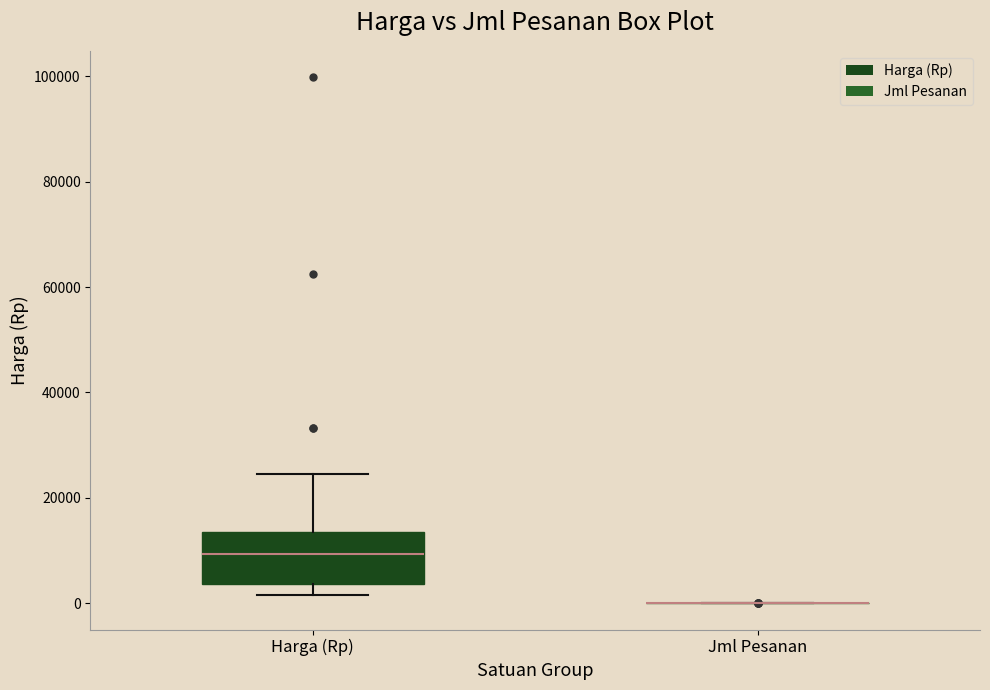

Reading left to right, read every box against the y-axis: the position of its median line, the range the box covers, and the ends of its whiskers. The values are not printed on the chart, so give them approximately, as read against the axis.

Harga (Rp): median 10000, box 4000 to 14000, whiskers 2000 to 24000
Jml Pesanan: box collapsed to a line at 0, whiskers 0 to 0